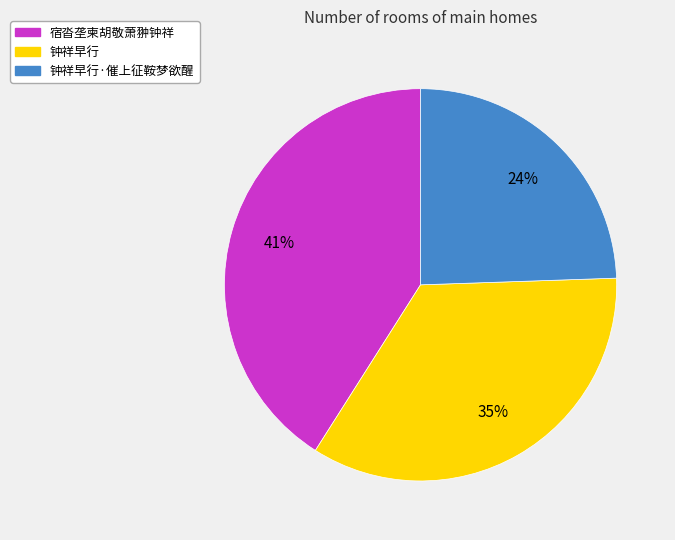

What percentage is the 宿沓垄柬胡敬萧翀钟祥 slice, to the nearest percent?

41%